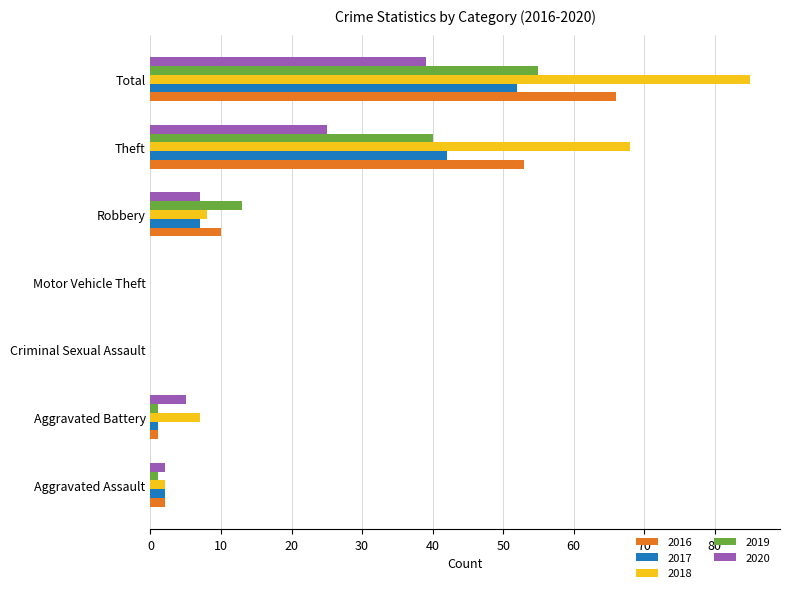

The 2016 series shows 89 at Theft. True or false?

False